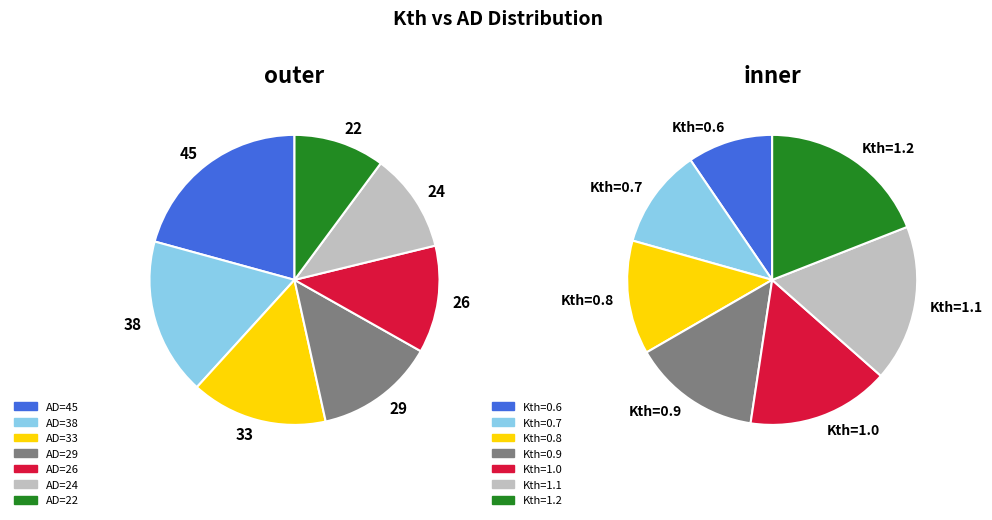

How many slices are in this pie chart?

7